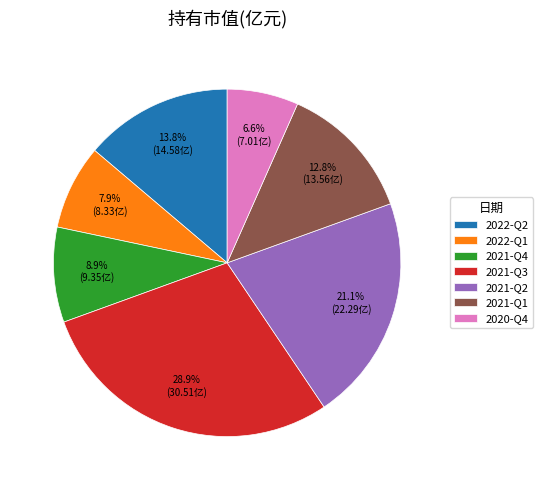

The 2020-Q4 slice represents 7% of the pie. True or false?

True